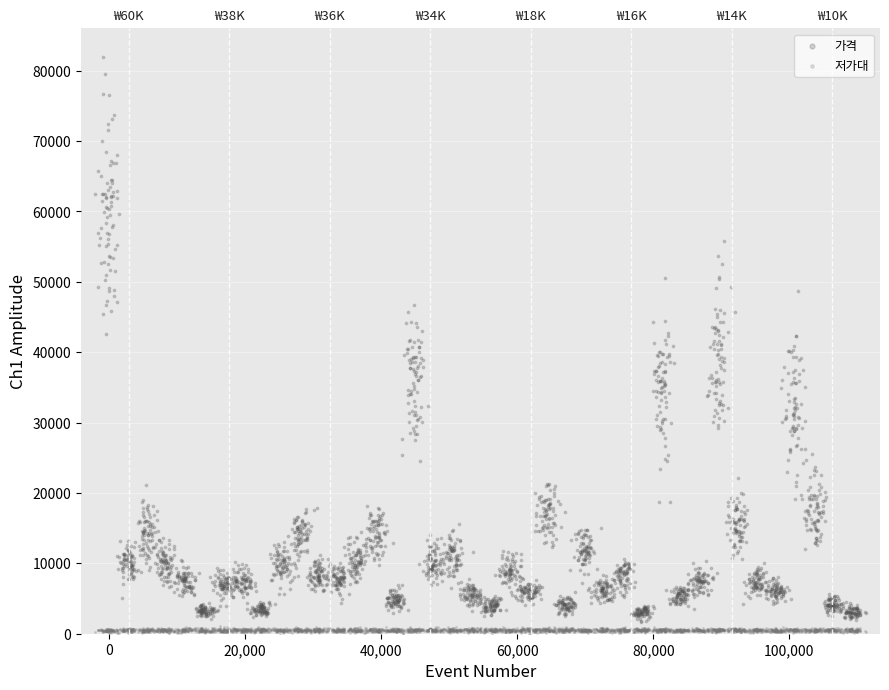

Which series has the largest Y range (max minus min)?

가격